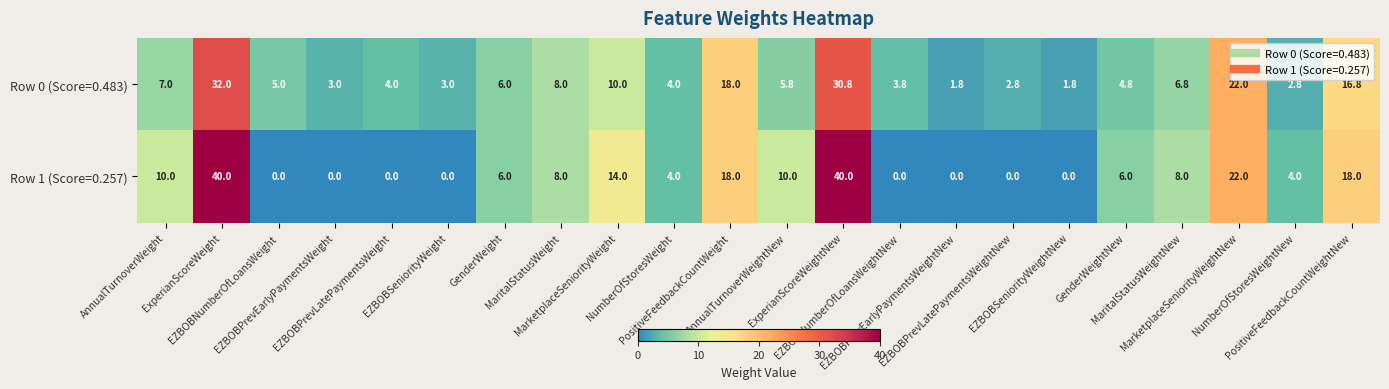

Which series has the widest spread of values?

Row 1 (Score=0.257)